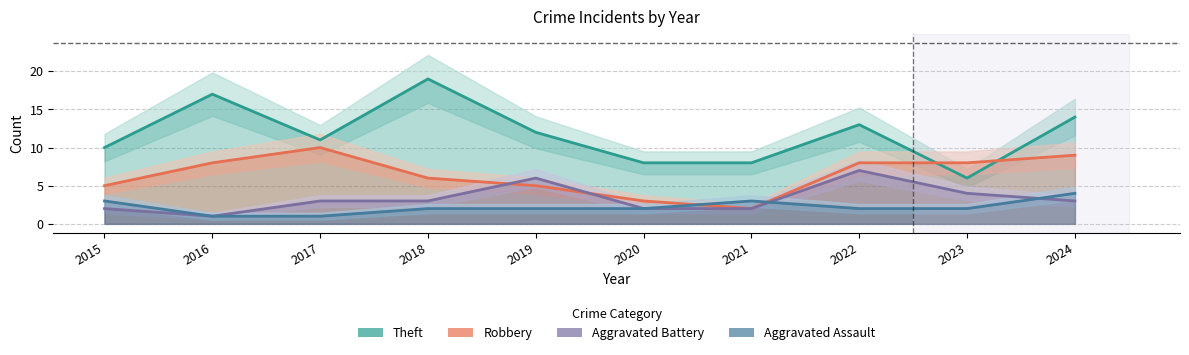

Is it true that Theft equals 3 at 2021?

False